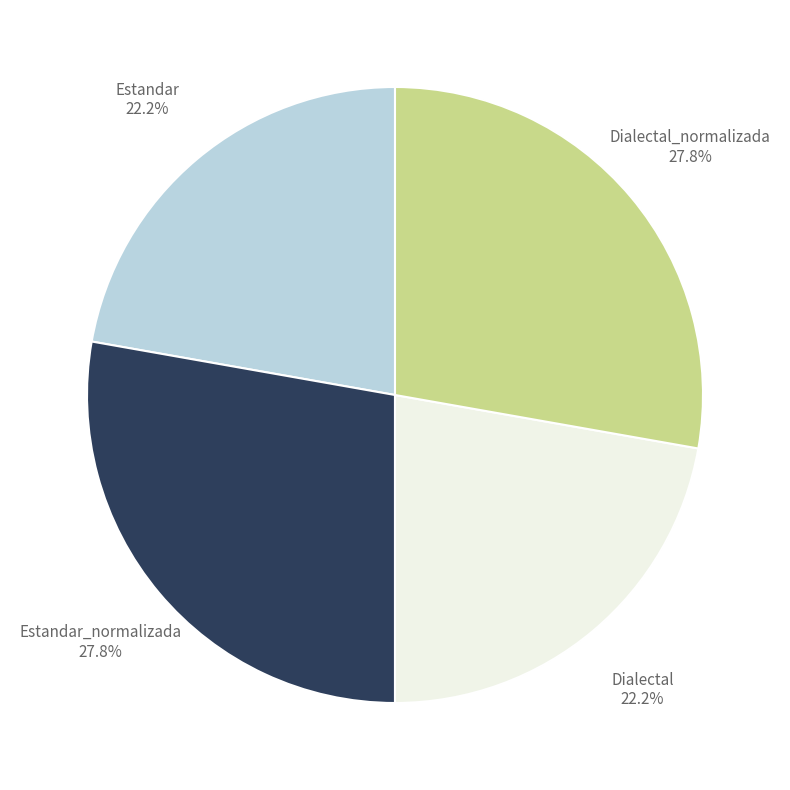

Does any single category account for the majority?

No